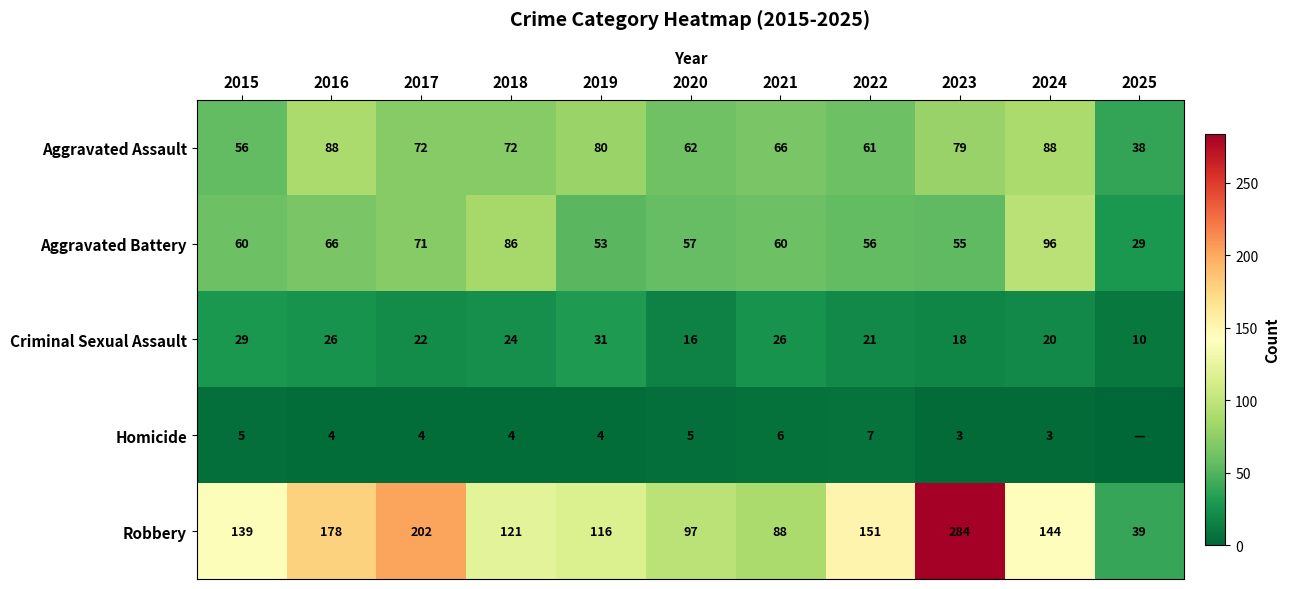

At which label does Criminal Sexual Assault reach its minimum?

2025